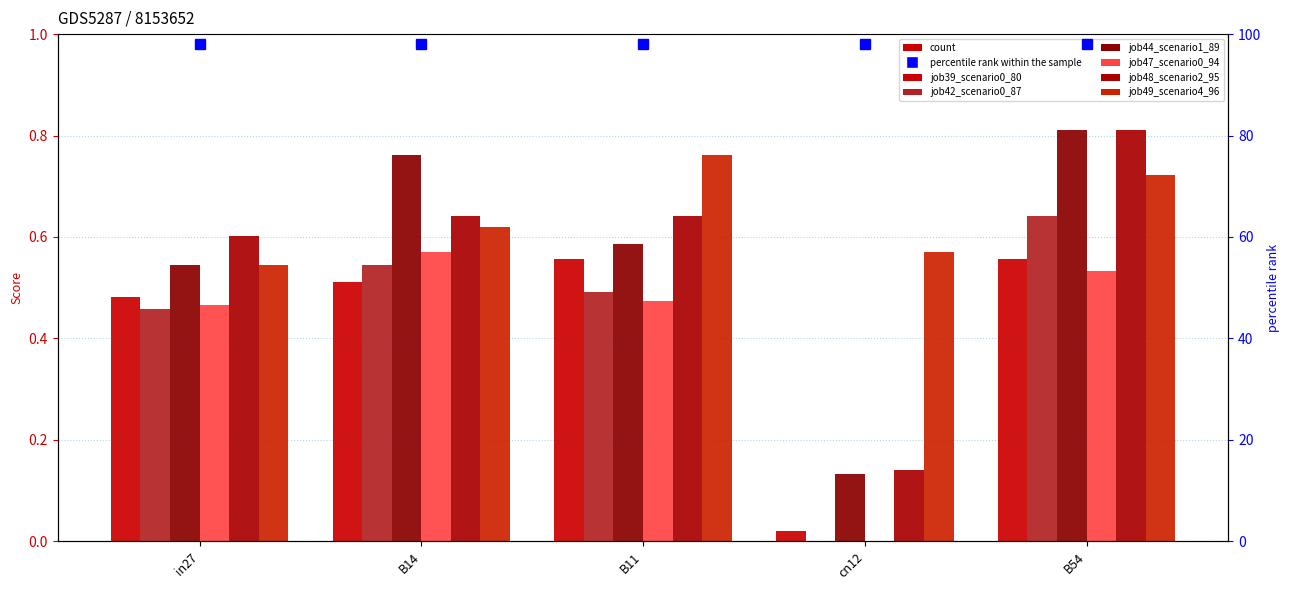

Which series has the largest total across all categories?

job49_scenario4_96